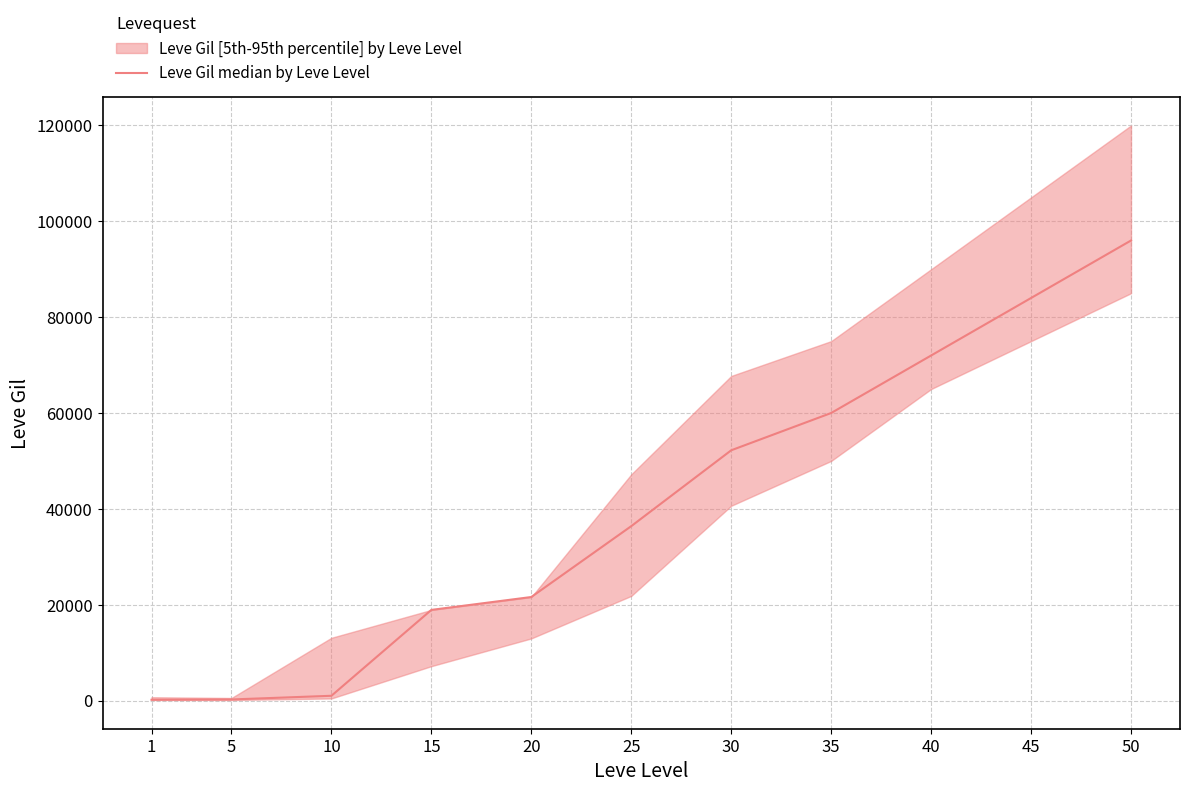

What is the change in value from 35 to 40?

+12000